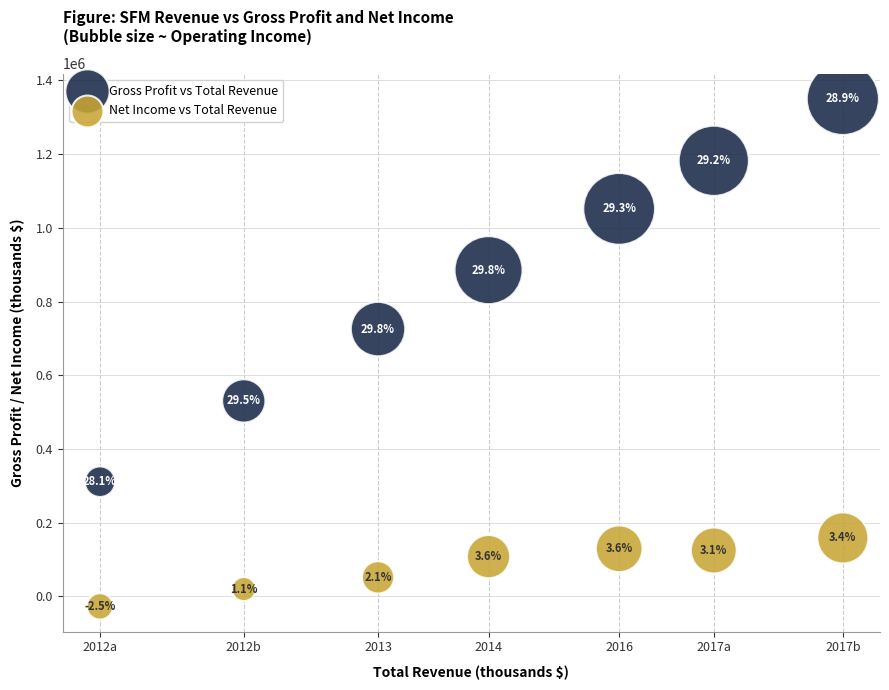

Across all data points, what is the range of Y values (max minus min)?

1377500